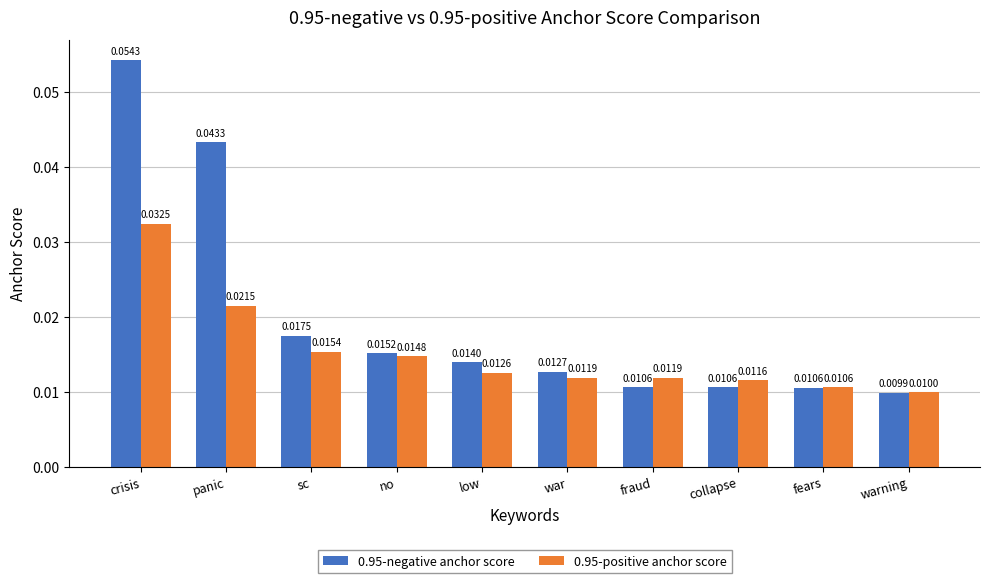

Which series has the largest range (max minus min)?

0.95-negative anchor score